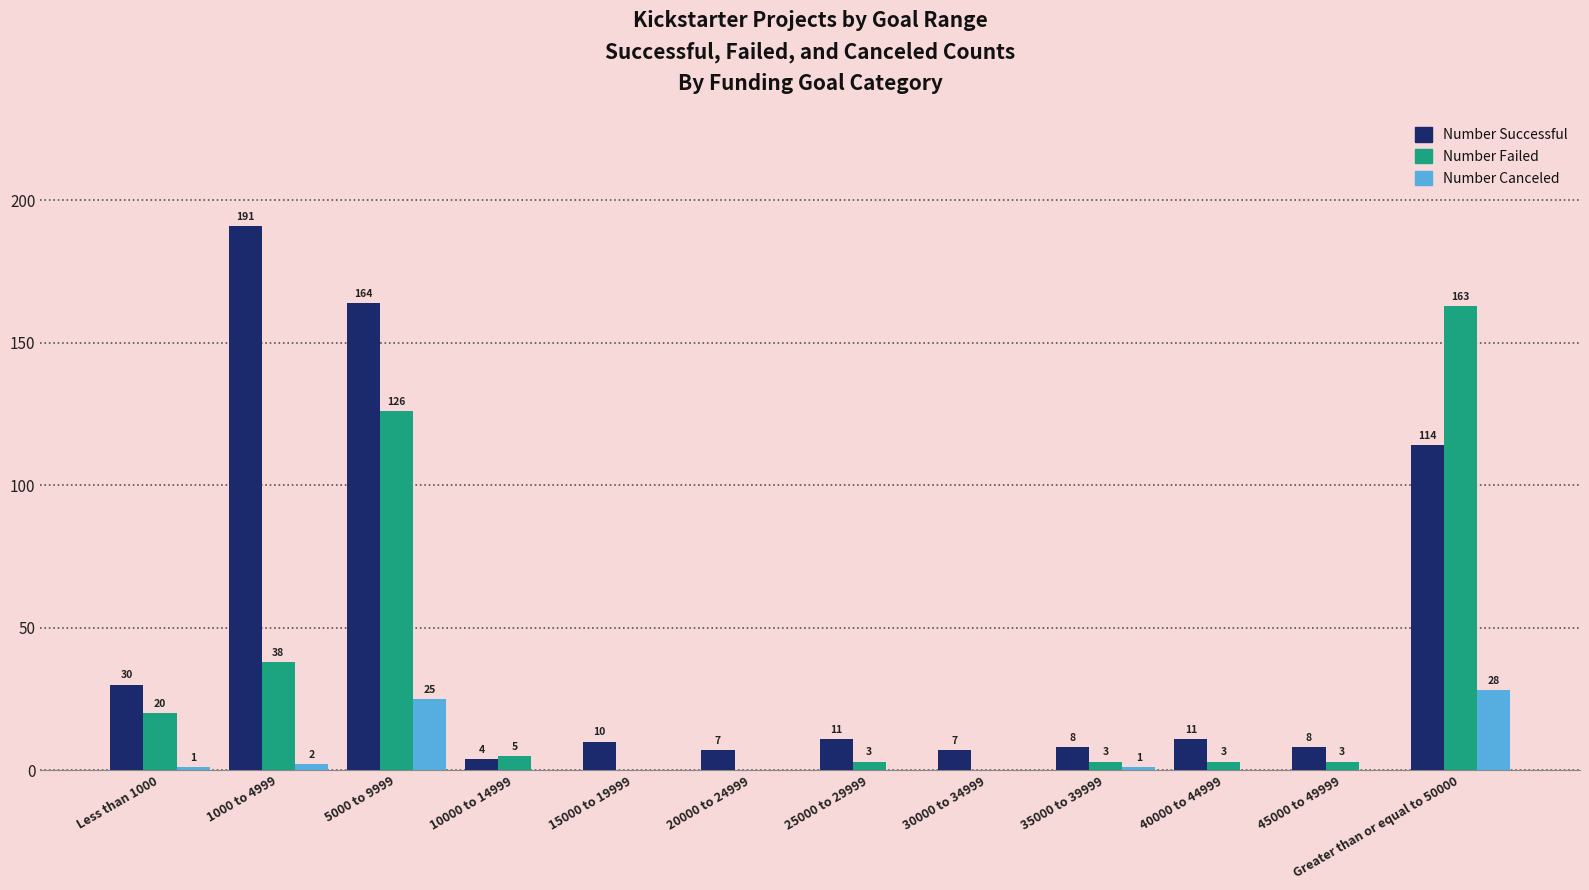

Reading left to right, what are all the values shown in this chart?

Number Successful: Less than 1000=30	1000 to 4999=191	5000 to 9999=164	10000 to 14999=4	15000 to 19999=10	20000 to 24999=7	25000 to 29999=11	30000 to 34999=7	35000 to 39999=8	40000 to 44999=11	45000 to 49999=8	Greater than or equal to 50000=114
Number Failed: Less than 1000=20	1000 to 4999=38	5000 to 9999=126	10000 to 14999=5	15000 to 19999=0	20000 to 24999=0	25000 to 29999=3	30000 to 34999=0	35000 to 39999=3	40000 to 44999=3	45000 to 49999=3	Greater than or equal to 50000=163
Number Canceled: Less than 1000=1	1000 to 4999=2	5000 to 9999=25	10000 to 14999=0	15000 to 19999=0	20000 to 24999=0	25000 to 29999=0	30000 to 34999=0	35000 to 39999=1	40000 to 44999=0	45000 to 49999=0	Greater than or equal to 50000=28